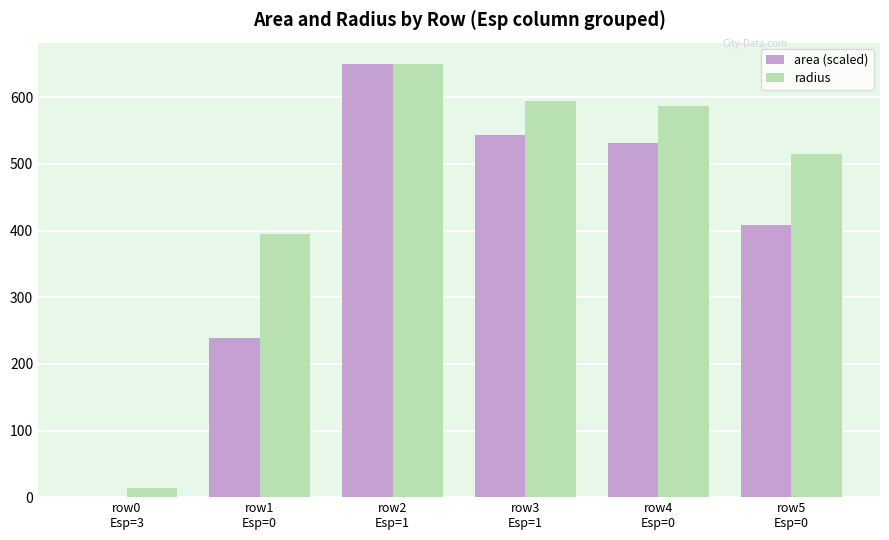

Which series has the largest total across all categories?

radius